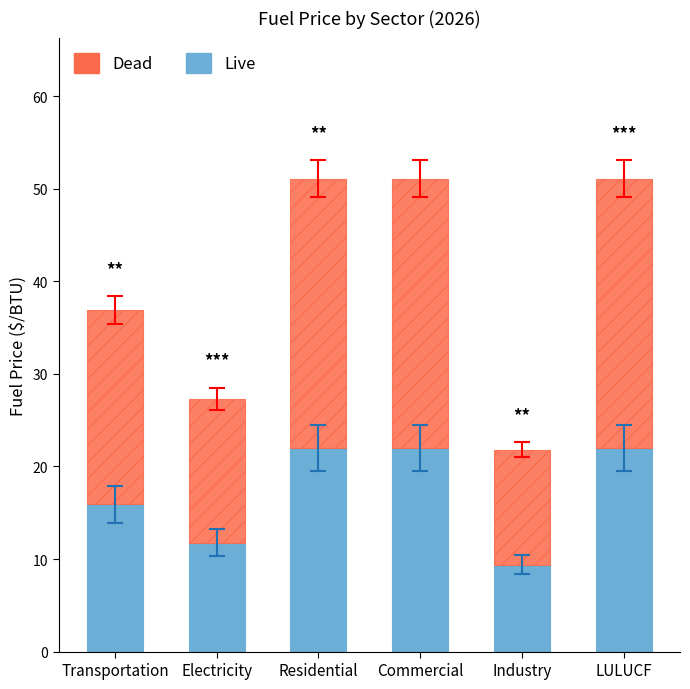

How many series are shown in this chart?

2